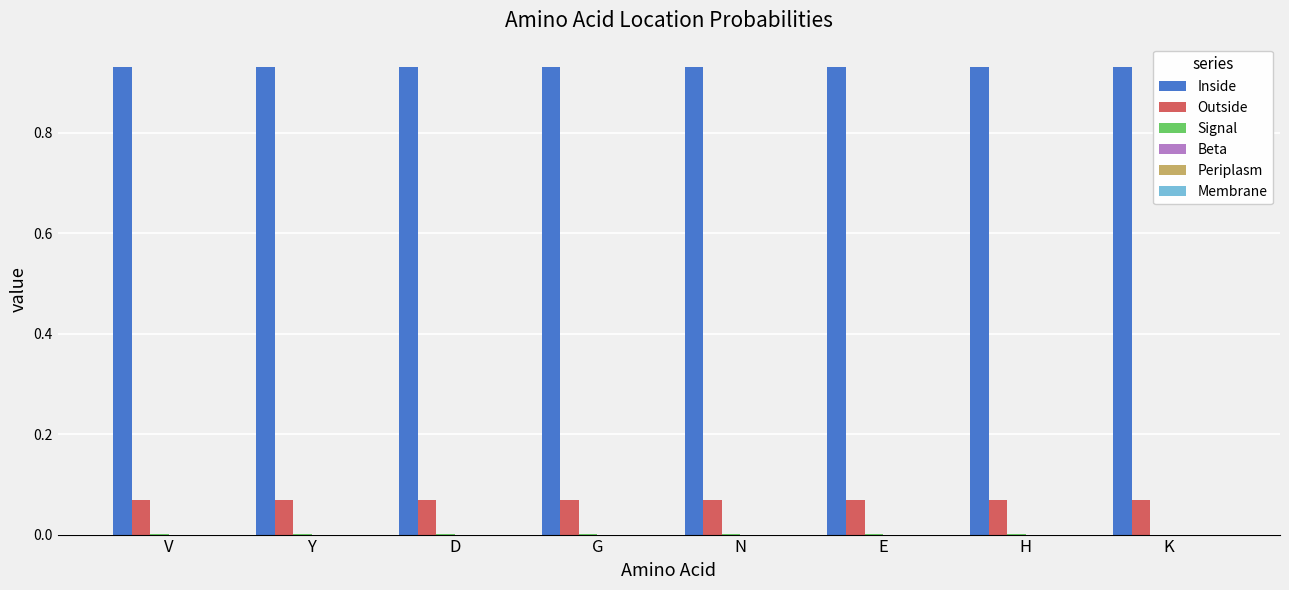

Is the value of Inside at V greater than the value of Outside at N?

Yes